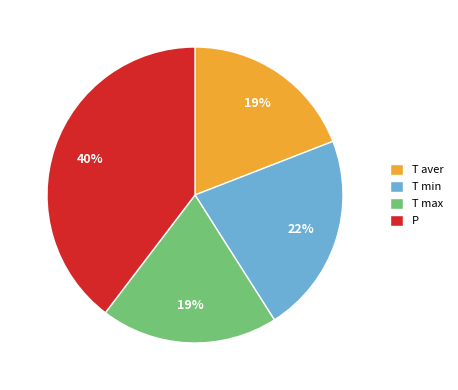

Which category has the biggest portion of the pie?

P